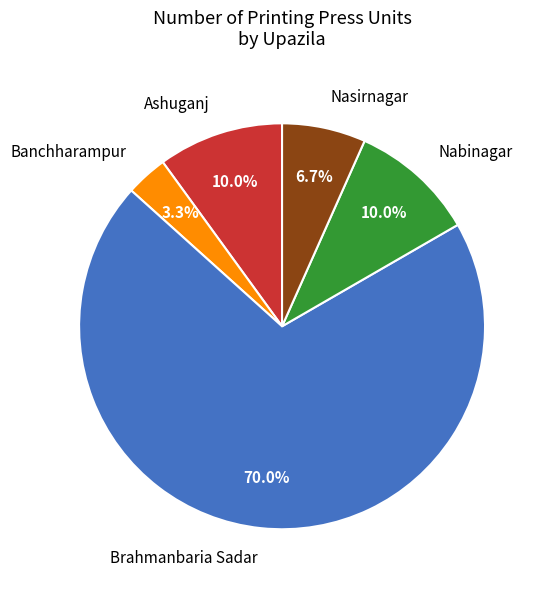

Is the sum of Nasirnagar and Ashuganj greater than half?

No